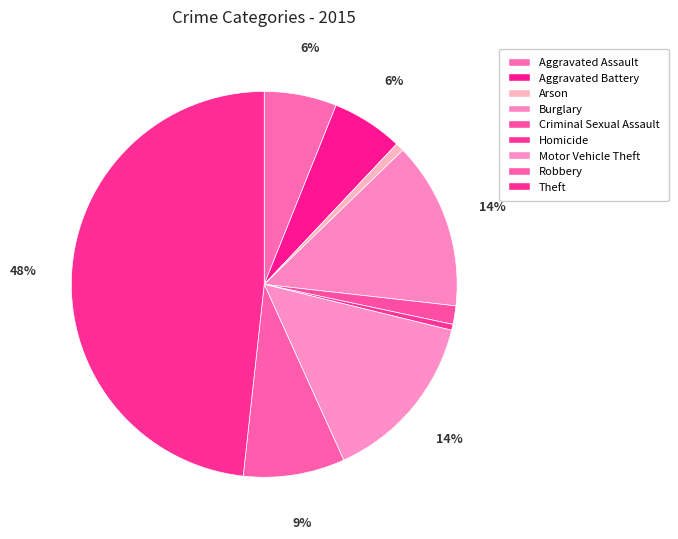

What portion of the pie excludes Homicide?

99.5%